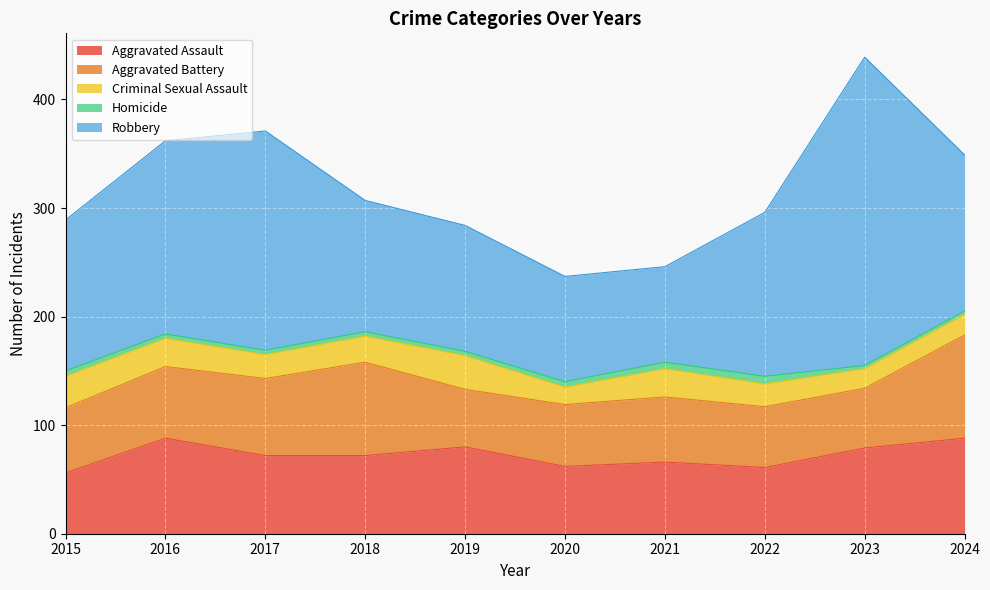

Reading left to right, what are all the values shown in this chart?

Aggravated Assault: 56	88	72	72	80	62	66	61	79	88
Aggravated Battery: 60	66	71	86	53	57	60	56	55	95
Criminal Sexual Assault: 29	26	22	24	31	16	26	21	18	19
Homicide: 5	4	4	4	4	5	6	7	3	3
Robbery: 139	178	202	121	116	97	88	151	284	144